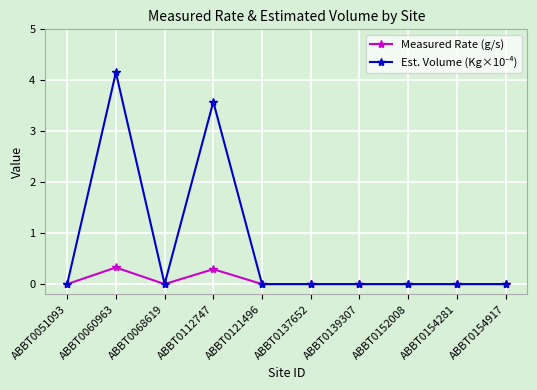

Where is the first local maximum for Measured Rate (g/s)?

ABBT0060963